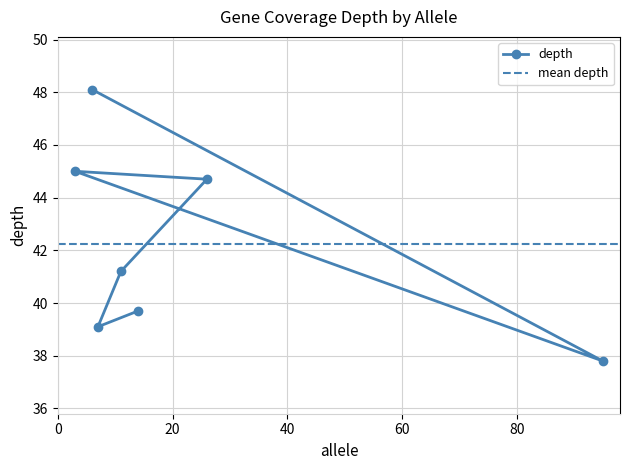

How many interior local valleys (lower than both neighbors) does the data have?

2